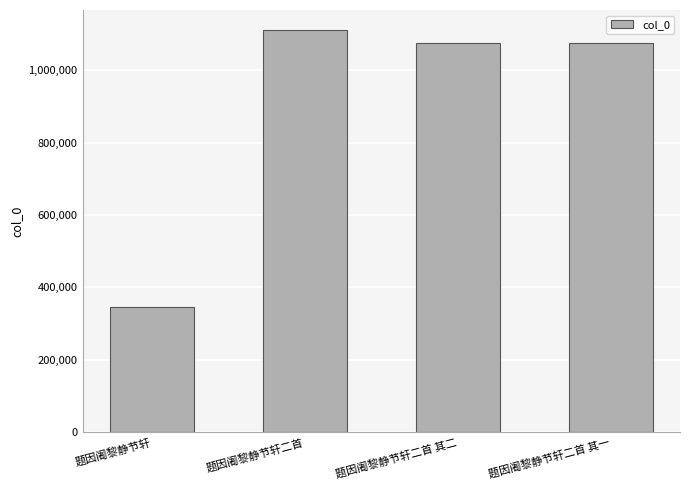

The chart shows a value of 1110477 at 题因阇黎静节轩二首. True or false?

True